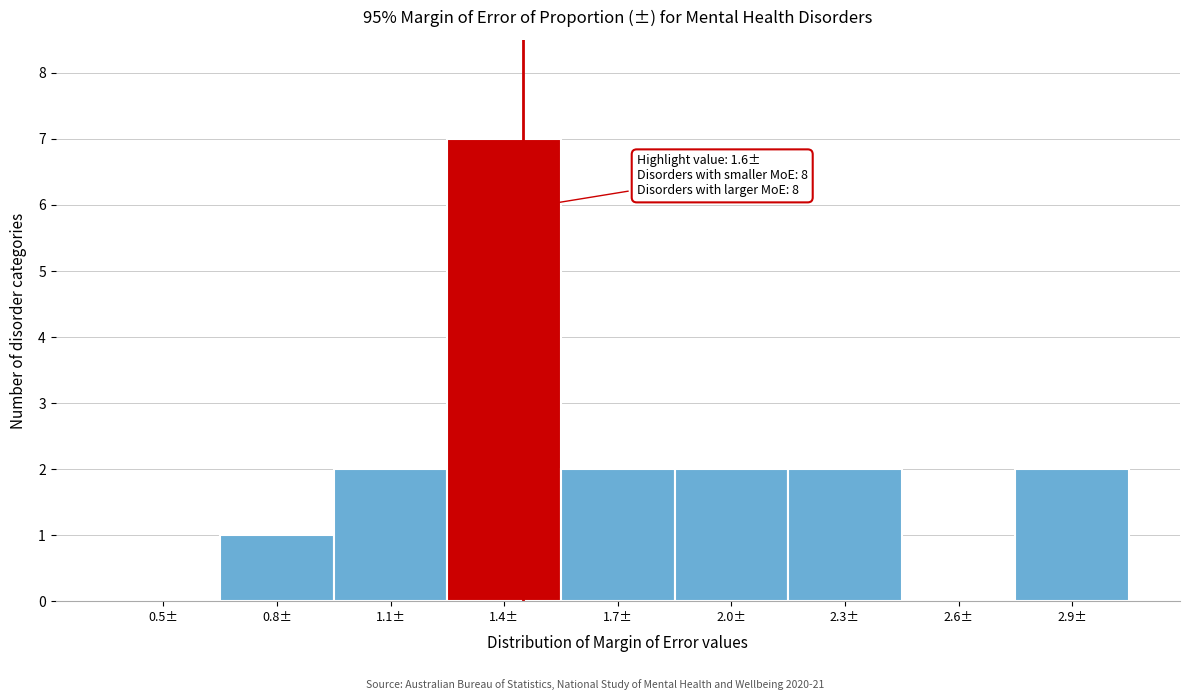

Reading right to left, list all the values displayed in this chart.

2.9±=2	2.6±=0	2.3±=2	2.0±=2	1.7±=2	1.4±=7	1.1±=2	0.8±=1	0.5±=0